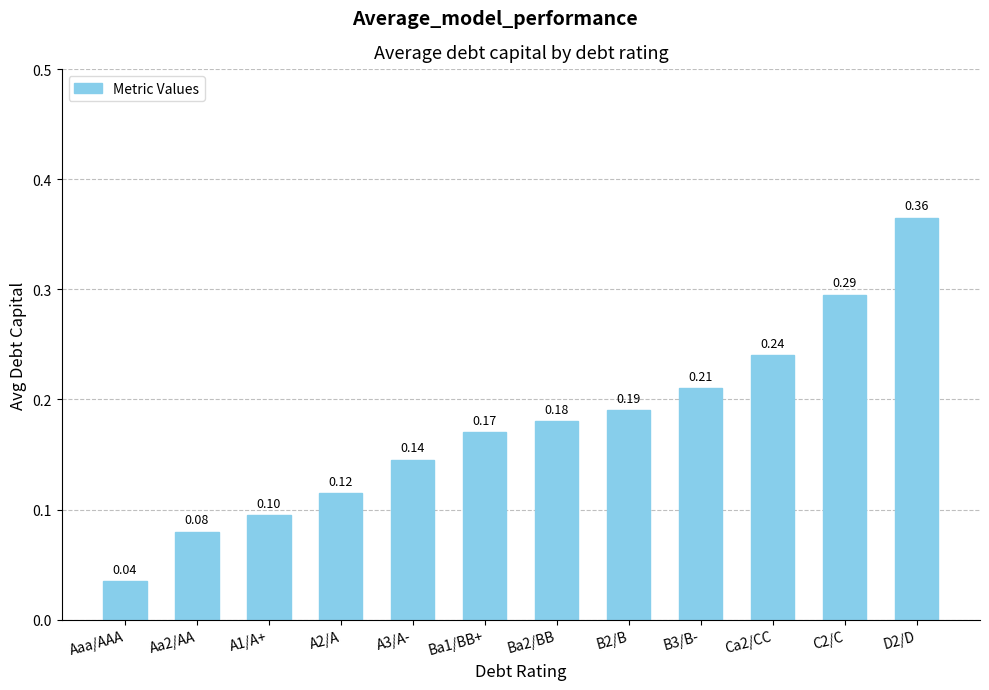

How many categories are shown in the chart?

12